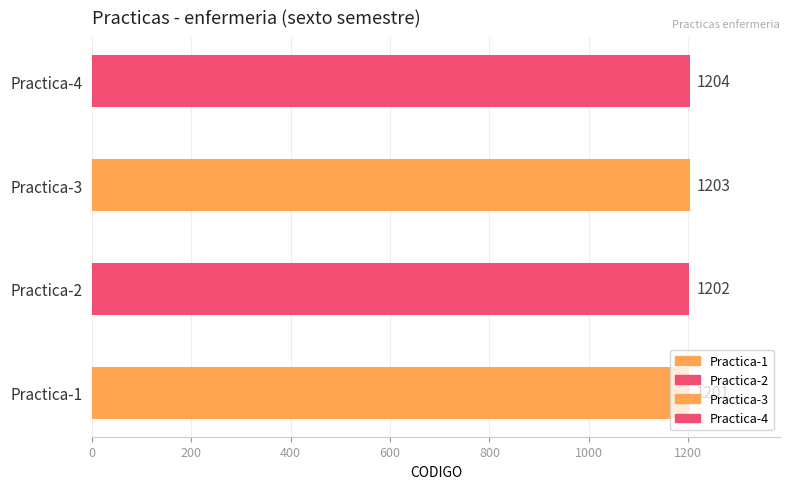

List the labels in order of value, smallest first.

Practica-1, Practica-2, Practica-3, Practica-4